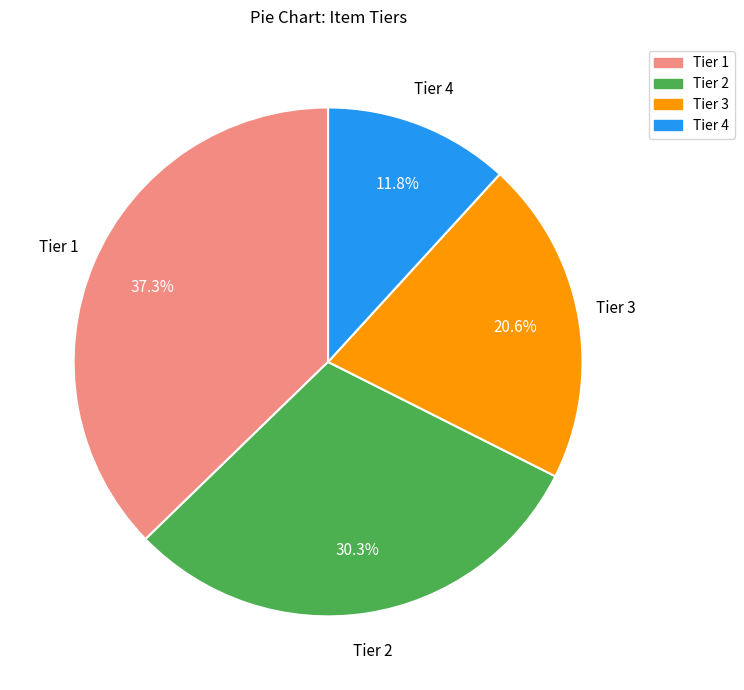

Which category has the biggest portion of the pie?

Tier 1